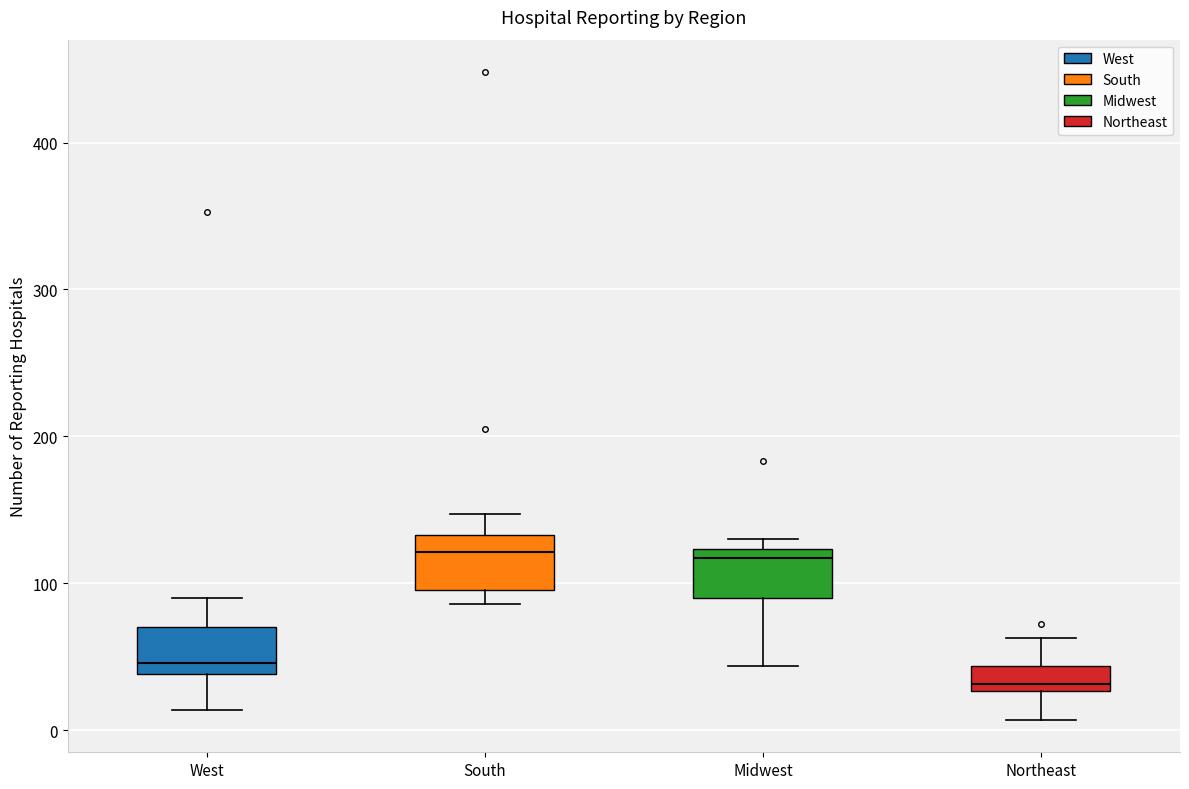

Reading left to right, read every box against the y-axis: the position of its median line, the range the box covers, and the ends of its whiskers. The values are not printed on the chart, so give them approximately, as read against the axis.

West: median 50, box 40 to 70, whiskers 10 to 90
South: median 120, box 100 to 130, whiskers 90 to 150
Midwest: median 120 (just below the box's upper edge), box 90 to 120, whiskers 40 to 130
Northeast: median 30 (just above the box's lower edge), box 30 to 40, whiskers 10 to 60